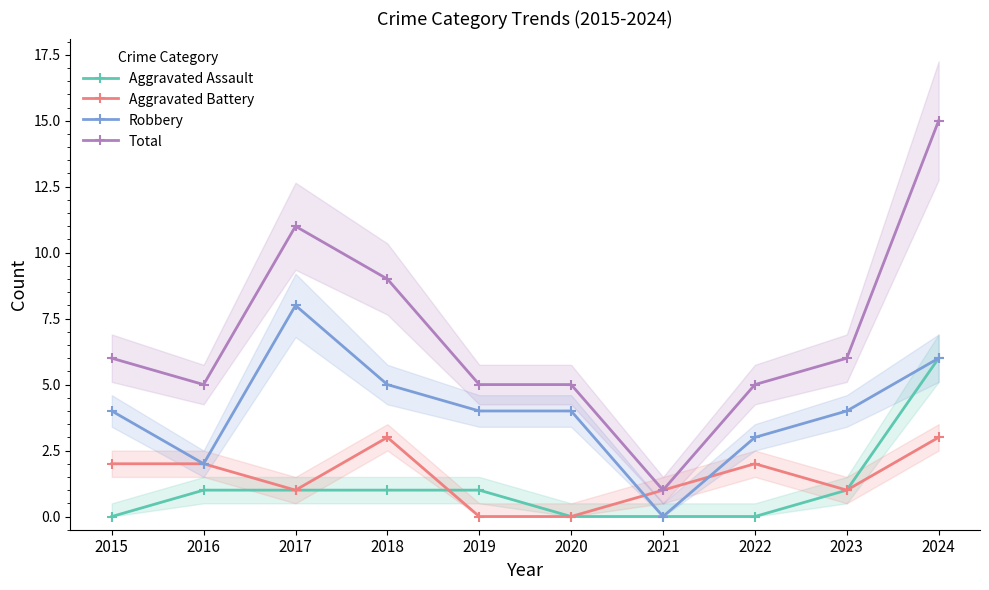

Which has a higher value, 2018 or 2024?

2024